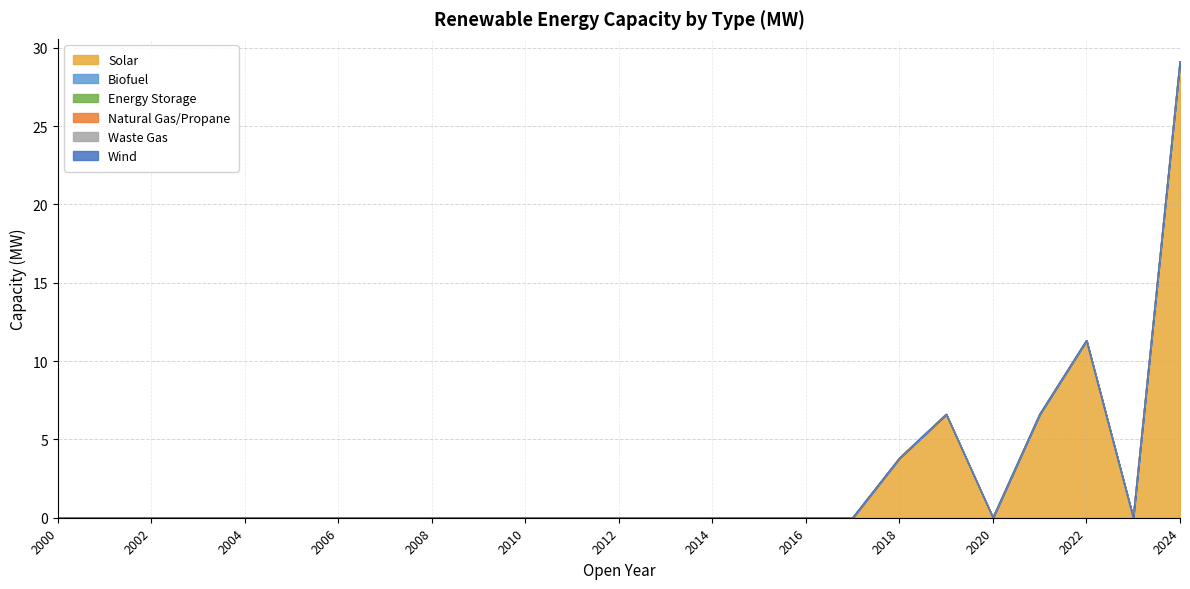

Reading left to right, list all the values displayed in this chart.

Solar: 0.0	0.0	0.0	0.0	0.0	0.0	0.0	0.0	0.0	0.0	0.0	0.0	0.0	0.0	0.0	0.0	0.0	0.0	3.8	6.6	0.0	6.6	11.3	0.0	29.1
Biofuel: 0.0	0.0	0.0	0.0	0.0	0.0	0.0	0.0	0.0	0.0	0.0	0.0	0.0	0.0	0.0	0.0	0.0	0.0	0.0	0.0	0.0	0.0	0.0	0.0	0.0
Energy Storage: 0.0	0.0	0.0	0.0	0.0	0.0	0.0	0.0	0.0	0.0	0.0	0.0	0.0	0.0	0.0	0.0	0.0	0.0	0.0	0.0	0.0	0.0	0.0	0.0	0.0
Natural Gas/Propane: 0.0	0.0	0.0	0.0	0.0	0.0	0.0	0.0	0.0	0.0	0.0	0.0	0.0	0.0	0.0	0.0	0.0	0.0	0.0	0.0	0.0	0.0	0.0	0.0	0.0
Waste Gas: 0.0	0.0	0.0	0.0	0.0	0.0	0.0	0.0	0.0	0.0	0.0	0.0	0.0	0.0	0.0	0.0	0.0	0.0	0.0	0.0	0.0	0.0	0.0	0.0	0.0
Wind: 0.0	0.0	0.0	0.0	0.0	0.0	0.0	0.0	0.0	0.0	0.0	0.0	0.0	0.0	0.0	0.0	0.0	0.0	0.0	0.0	0.0	0.0	0.0	0.0	0.0